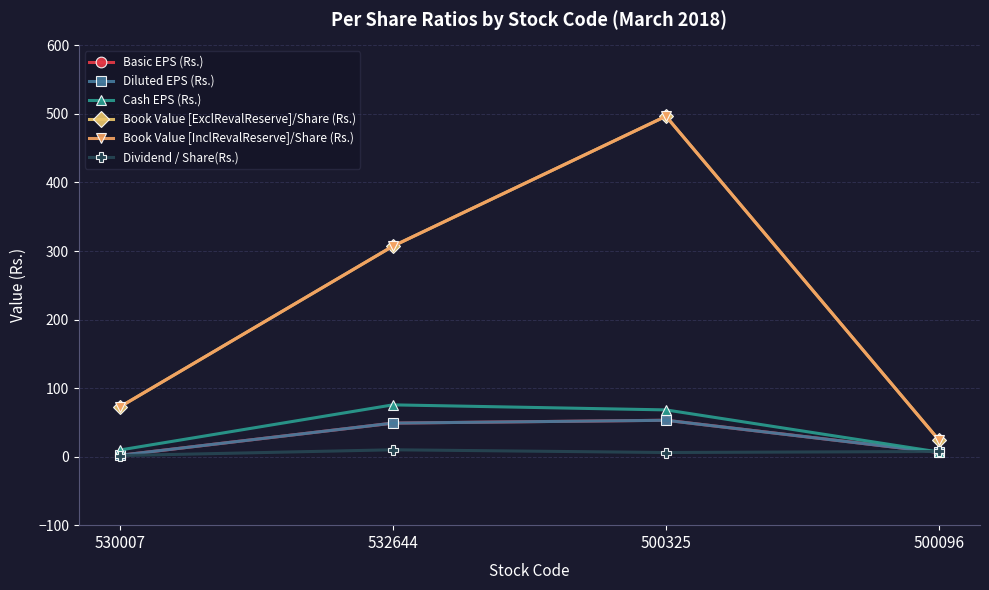

The Diluted EPS (Rs.) series shows 10.5 at 500096. True or false?

False